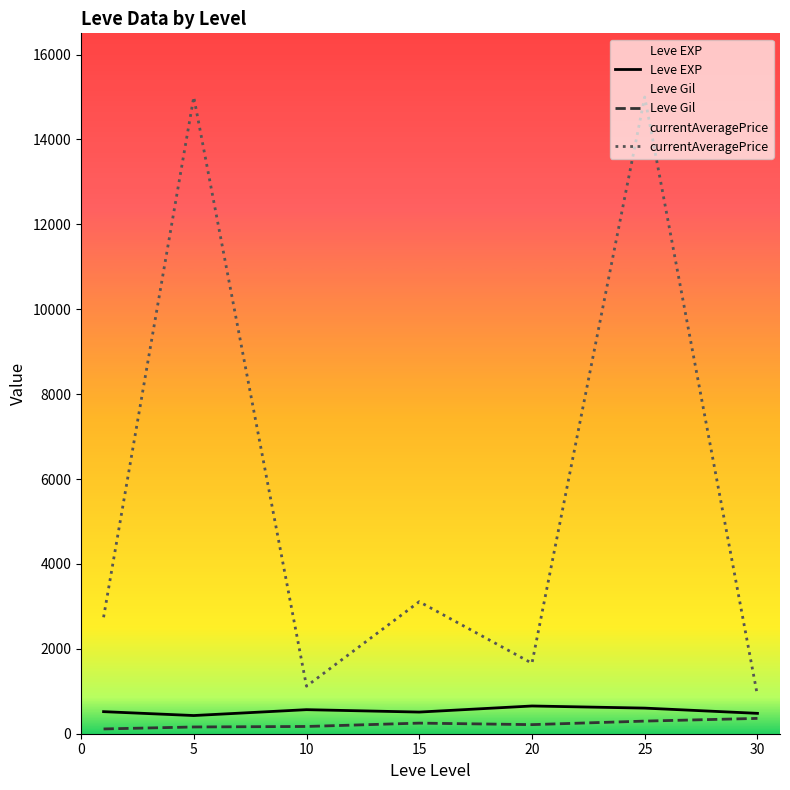

Which series has the largest range (max minus min)?

currentAveragePrice